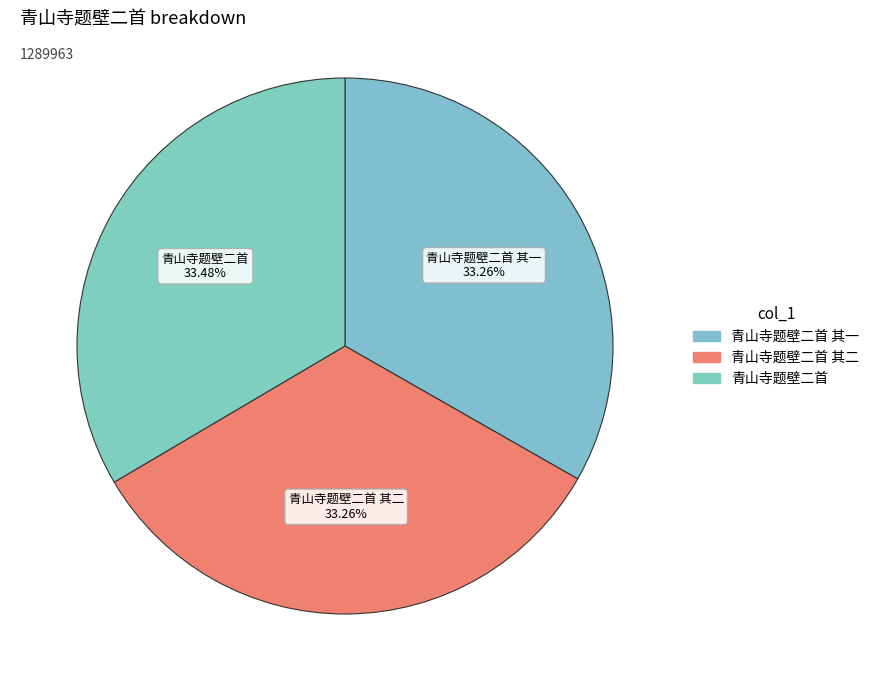

Count the number of slices in the pie.

3